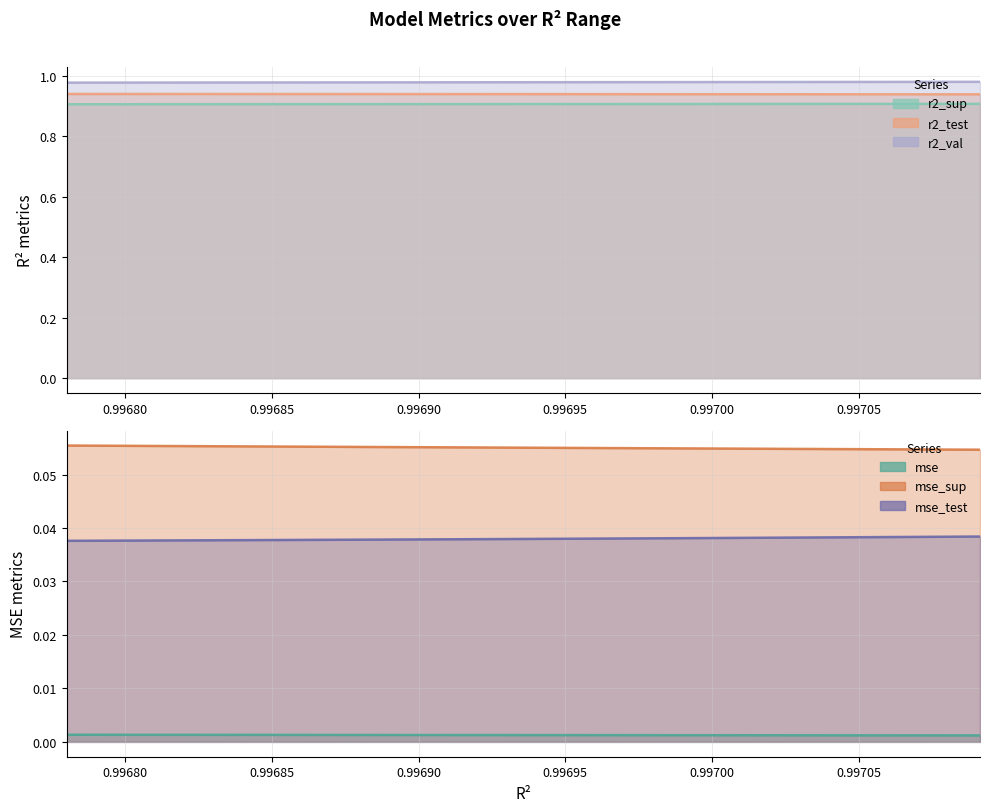

True or false: mse and mse_sup intersect in this chart.

False